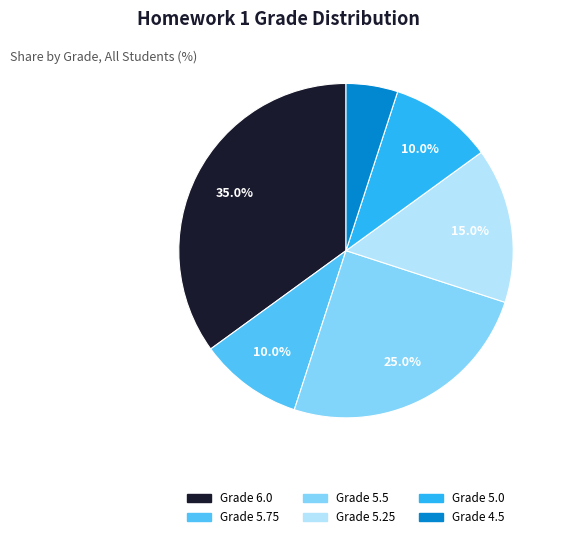

Is there a majority slice in this chart?

No